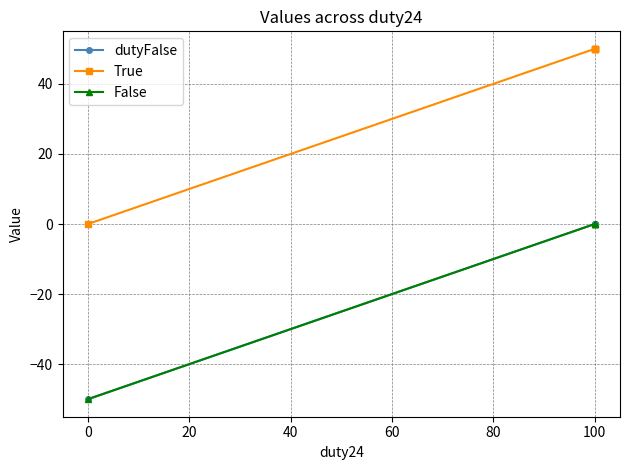

How many values in the dutyFalse series are below 0?

1